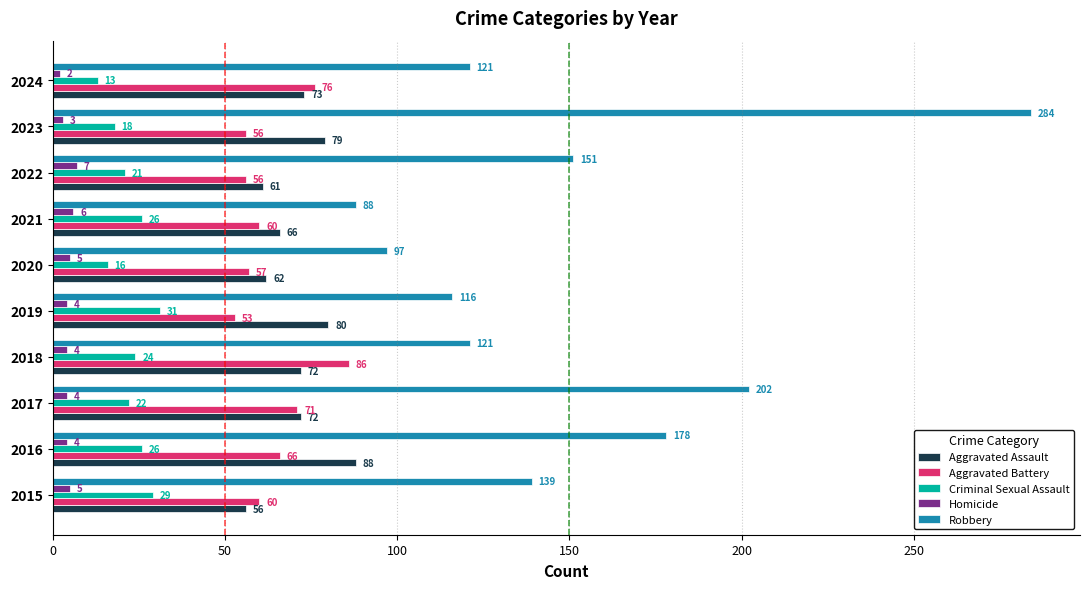

What are all the series names shown in the legend?

Aggravated Assault, Aggravated Battery, Criminal Sexual Assault, Homicide, Robbery